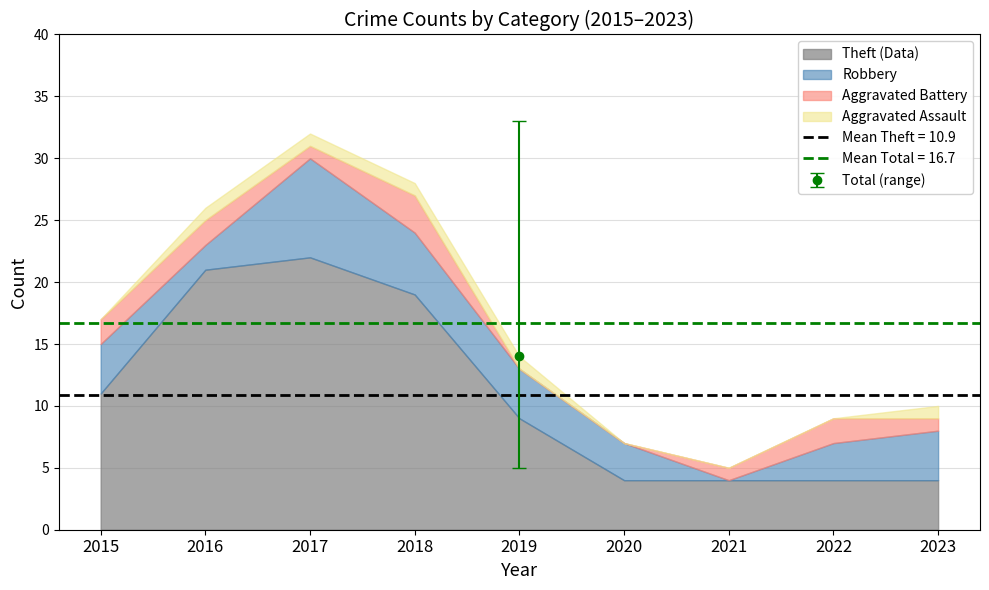

How many data points in Theft are above 9?

4